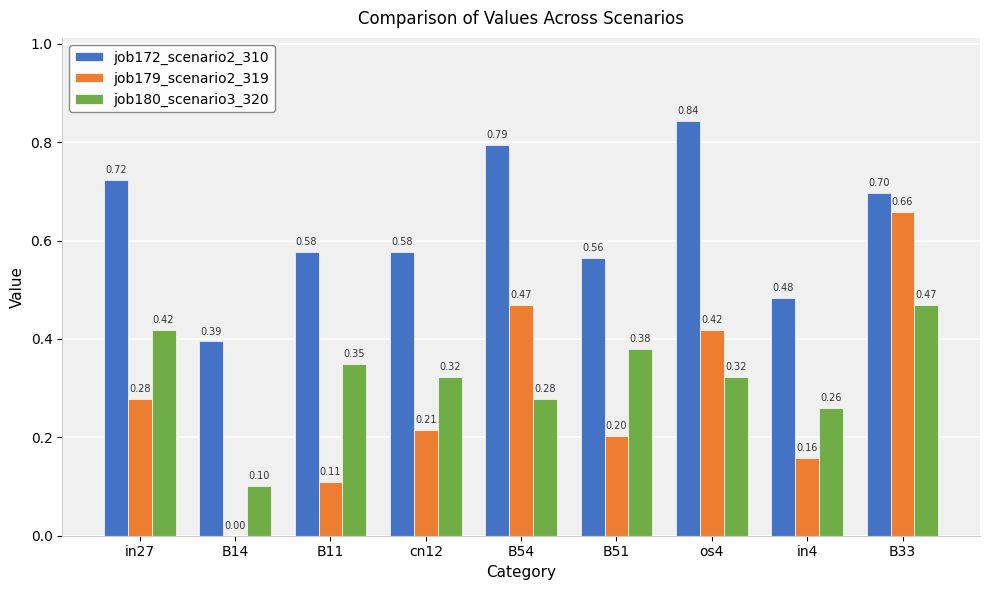

Between cn12 and in4, which series saw the biggest shift?

job172_scenario2_310